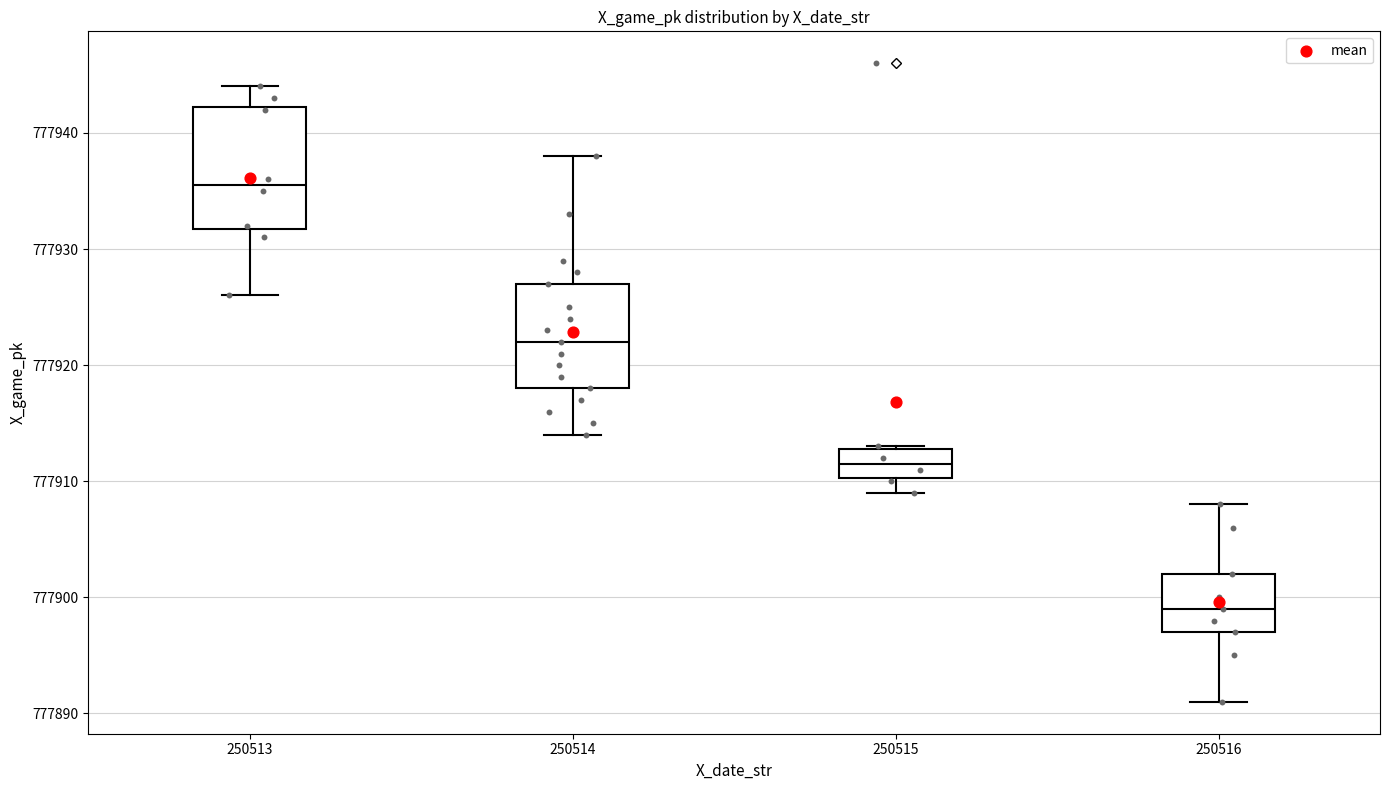

Reading left to right, transcribe this box plot: for each box, give where its median line is, the range the box spans, and where its two whiskers end, as read against the y-axis. The values are not printed on the chart, so give them approximately, as read against the axis.

250513: median 777936, box 777932 to 777942, whiskers 777926 to 777944
250514: median 777922, box 777918 to 777927, whiskers 777914 to 777938
250515: median 777912, box 777910 to 777913, whiskers 777909 to 777913
250516: median 777899, box 777897 to 777902, whiskers 777891 to 777908